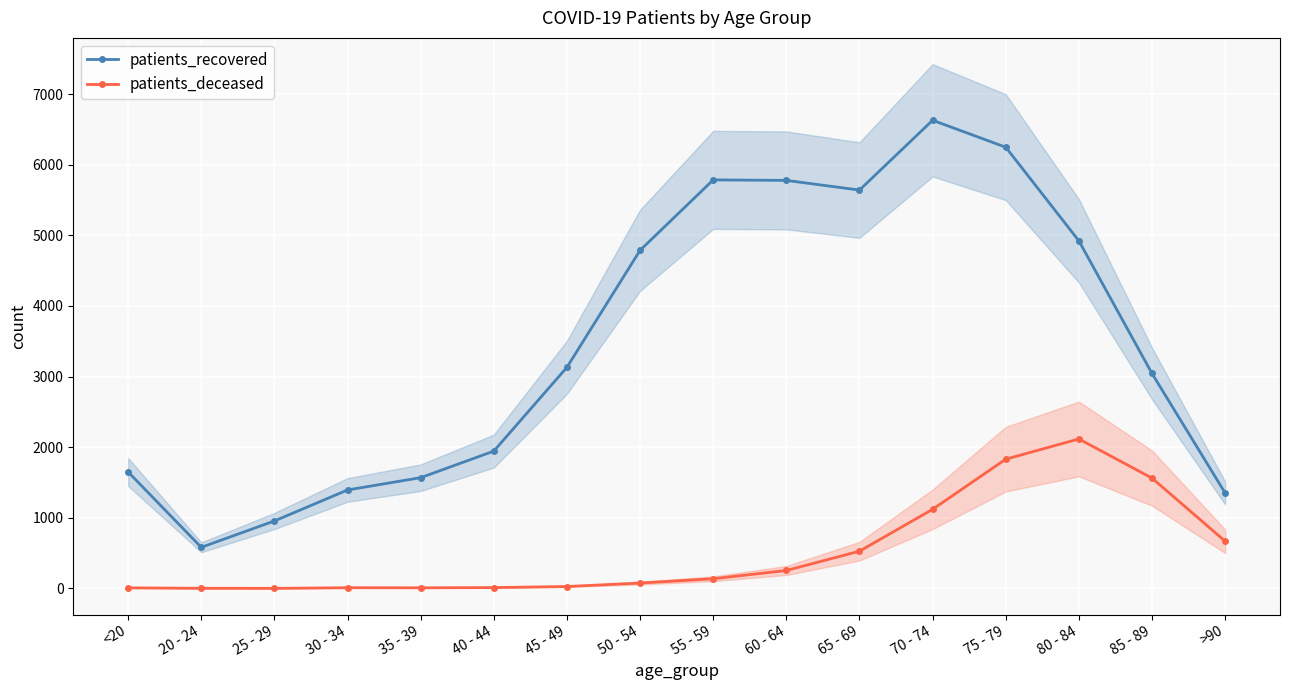

What is the label of the 9th point from the right?

50 - 54